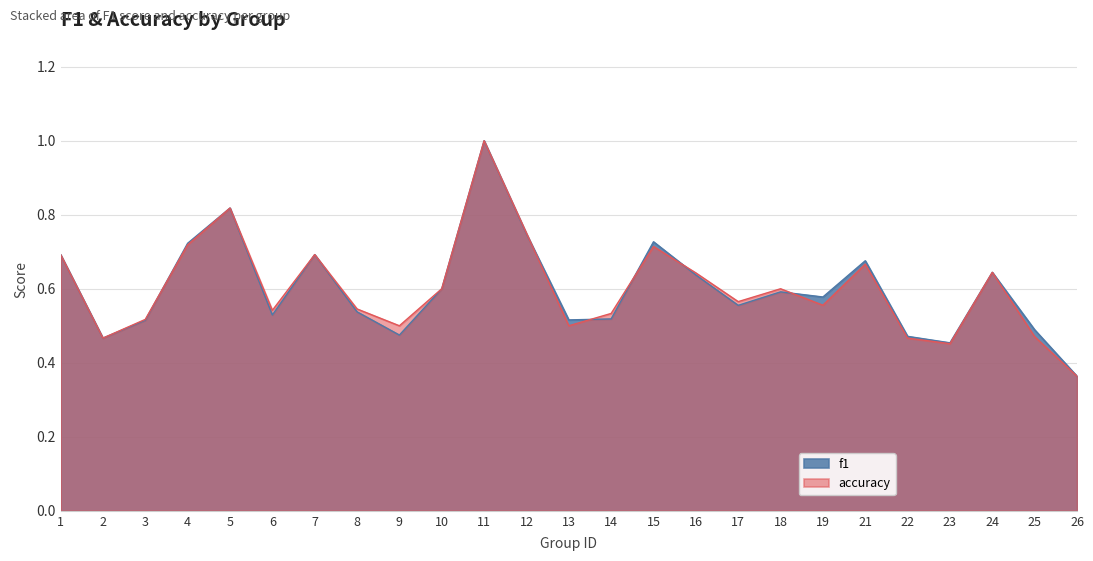

How many interior local valleys does the accuracy series have?

7